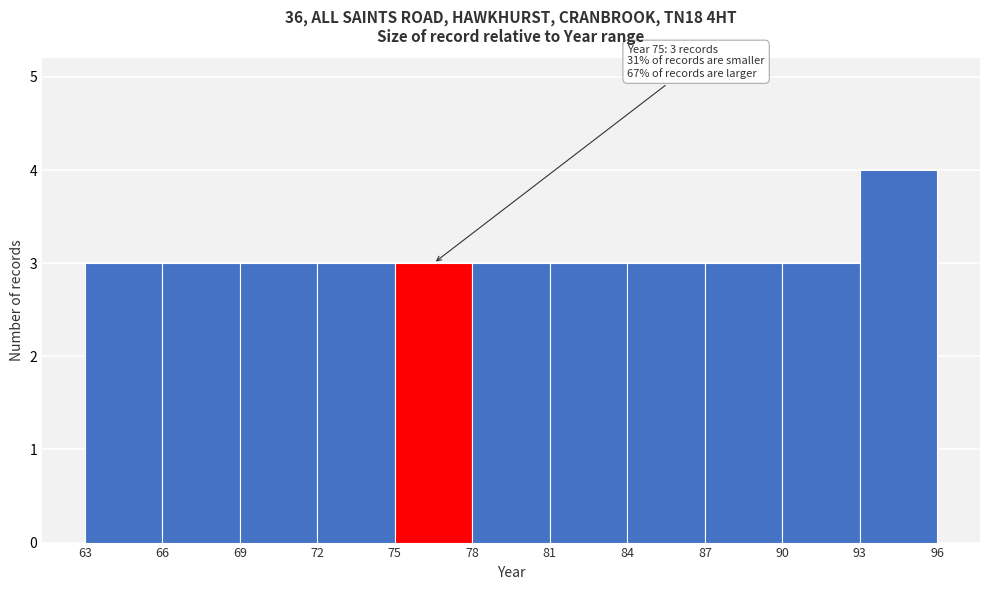

Which range on the x-axis has the tallest bar?

93 to 96